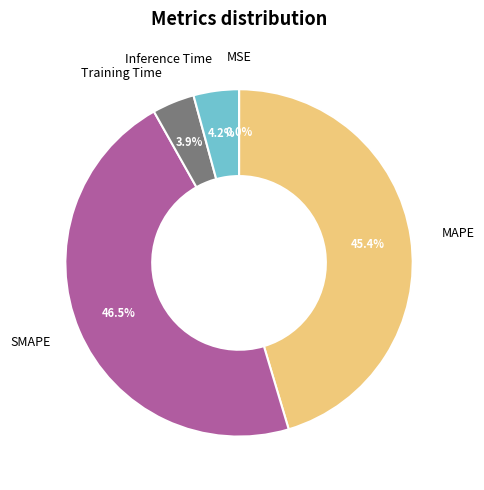

Which has a higher value, SMAPE or Training Time?

SMAPE